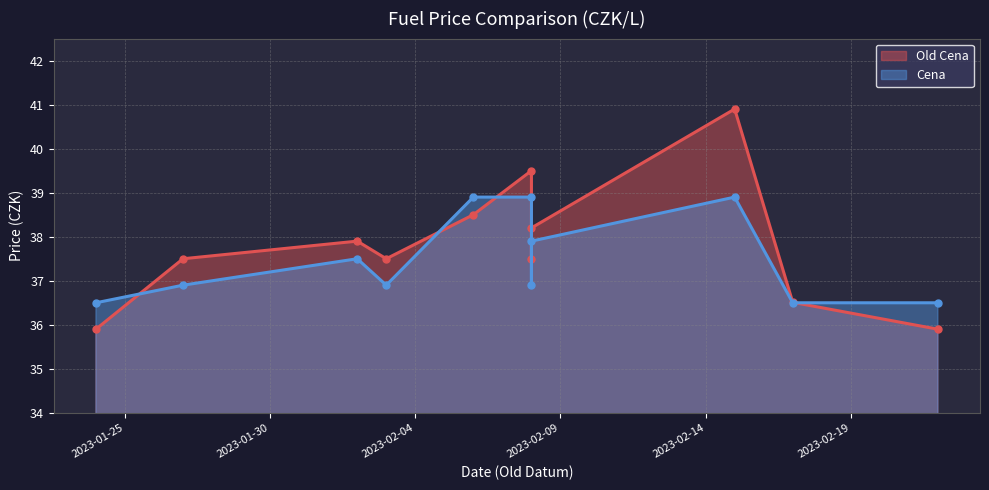

How many interior local valleys does the Cena series have?

2